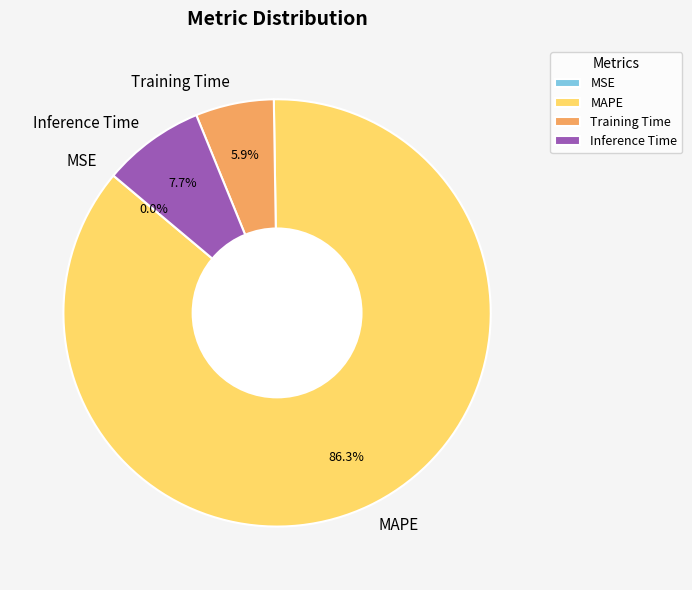

What is the largest slice in the pie chart?

MAPE